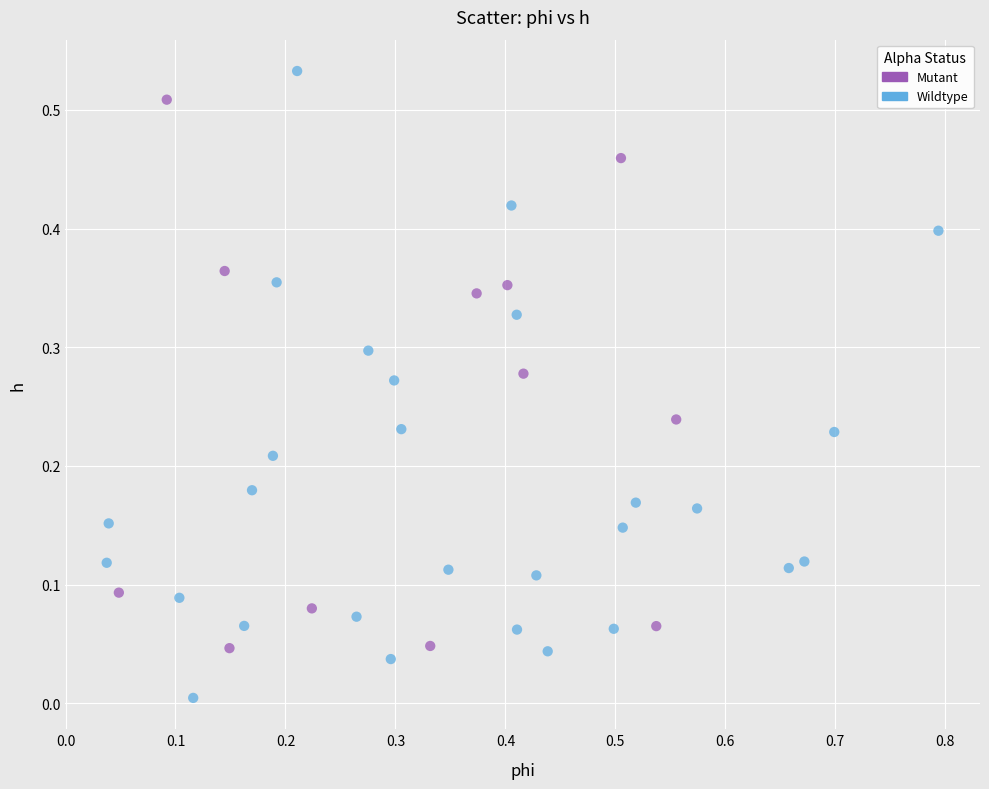

Which series contains the highest Y value?

Wildtype